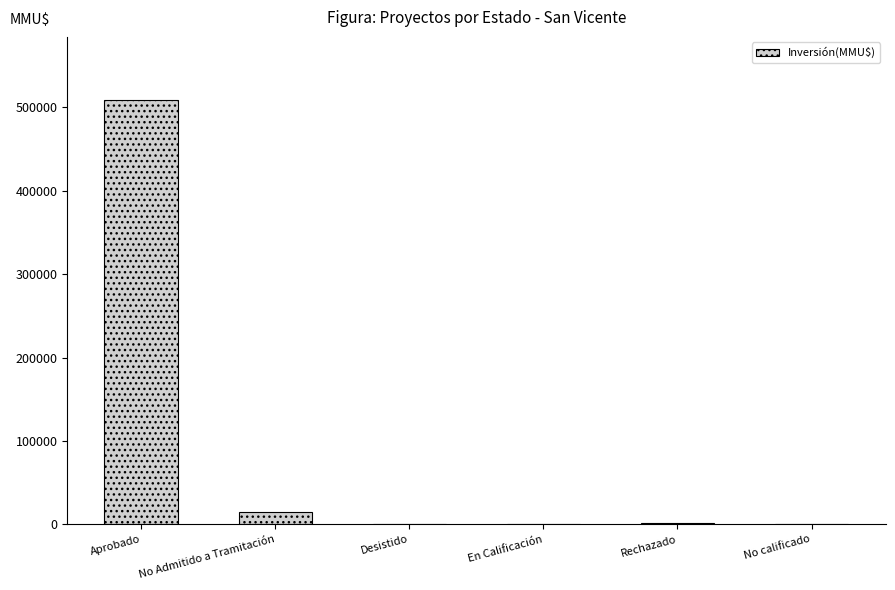

Read the value at No calificado.

20